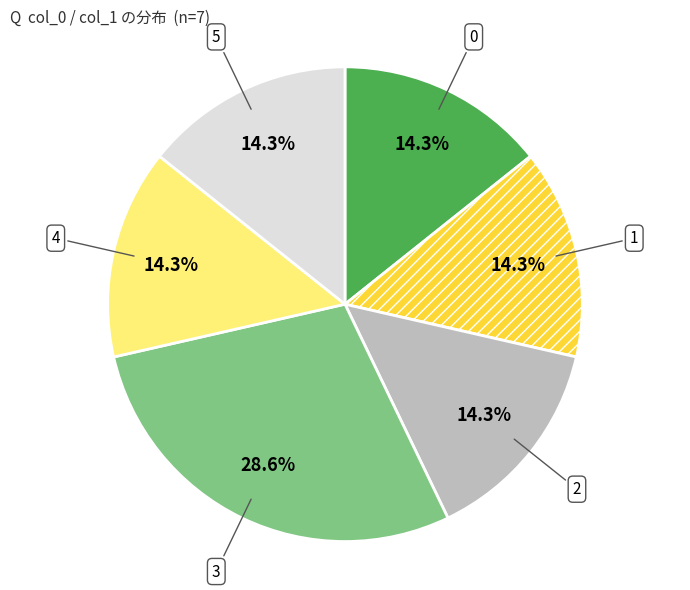

What percentage do 1 and 0 together represent?

28.6%